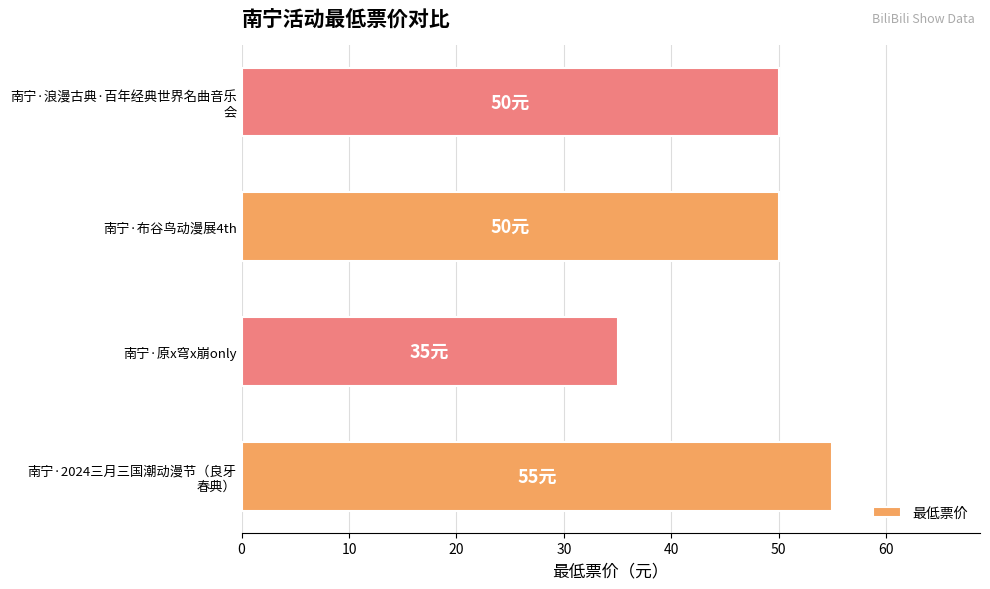

Is it true that the value at 南宁·布谷鸟动漫展4th is 87?

False